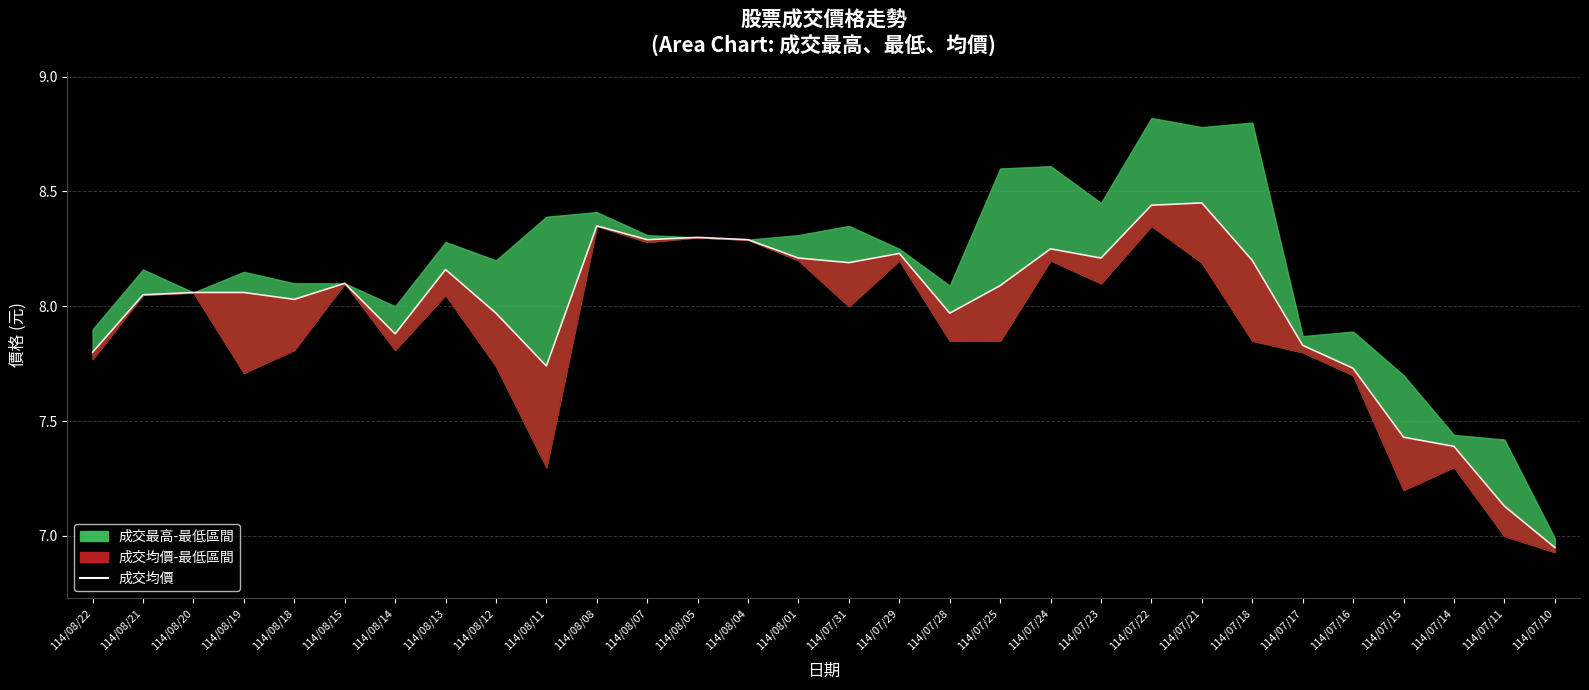

Is it true that the value at 114/07/22 is 8.4?

True